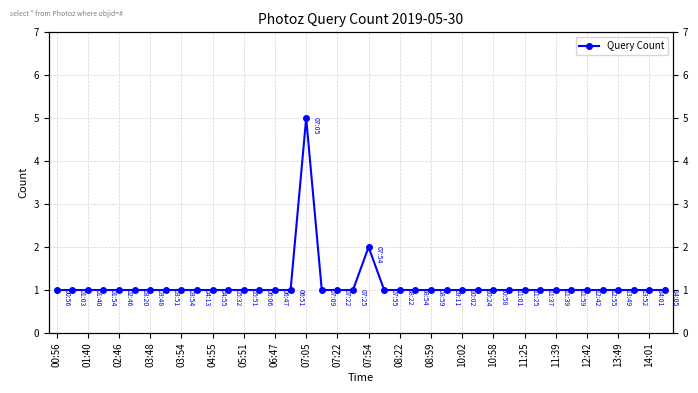

Which category has the lowest value across all series?

00:56